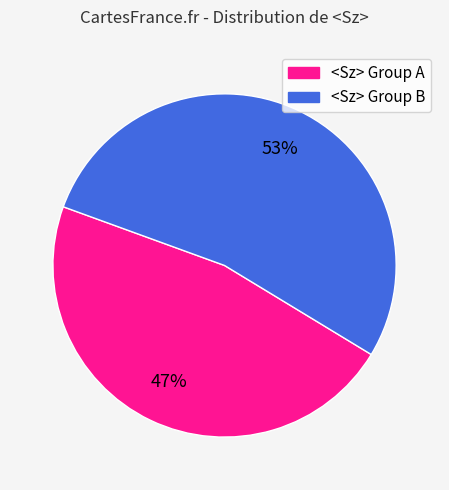

Is there a majority slice in this chart?

Yes